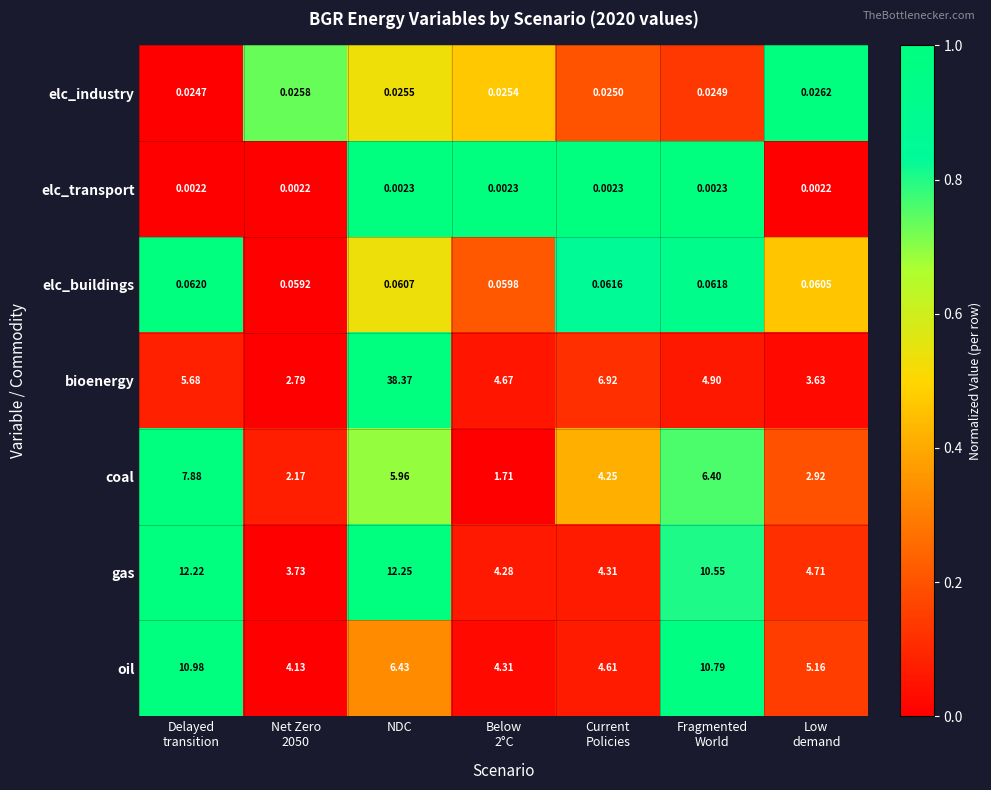

What is the maximum value shown in the chart?

38.4